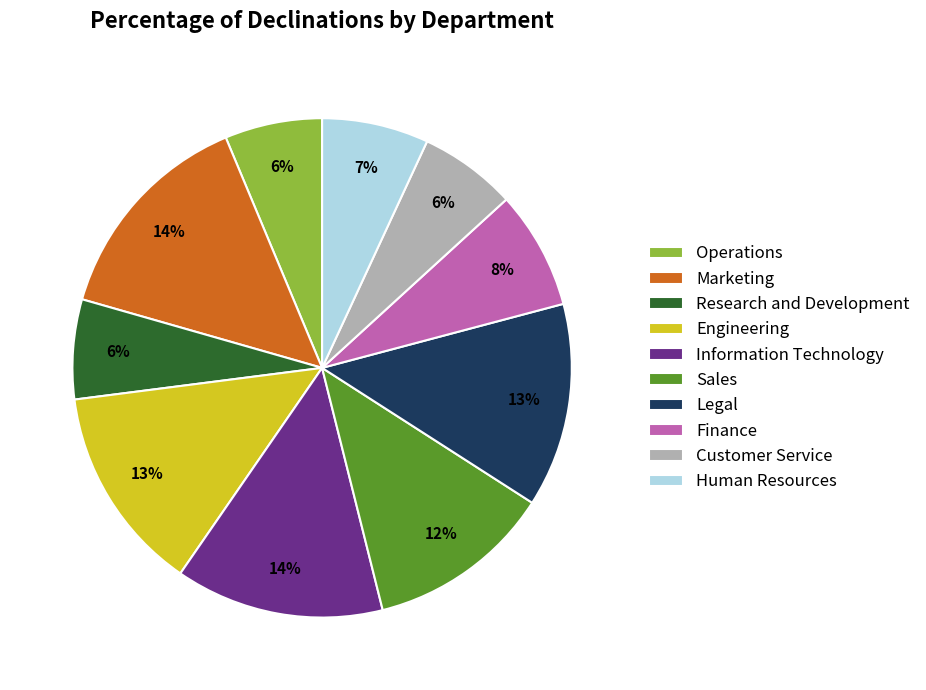

To the nearest percent, what percentage of the pie is Information Technology?

14%